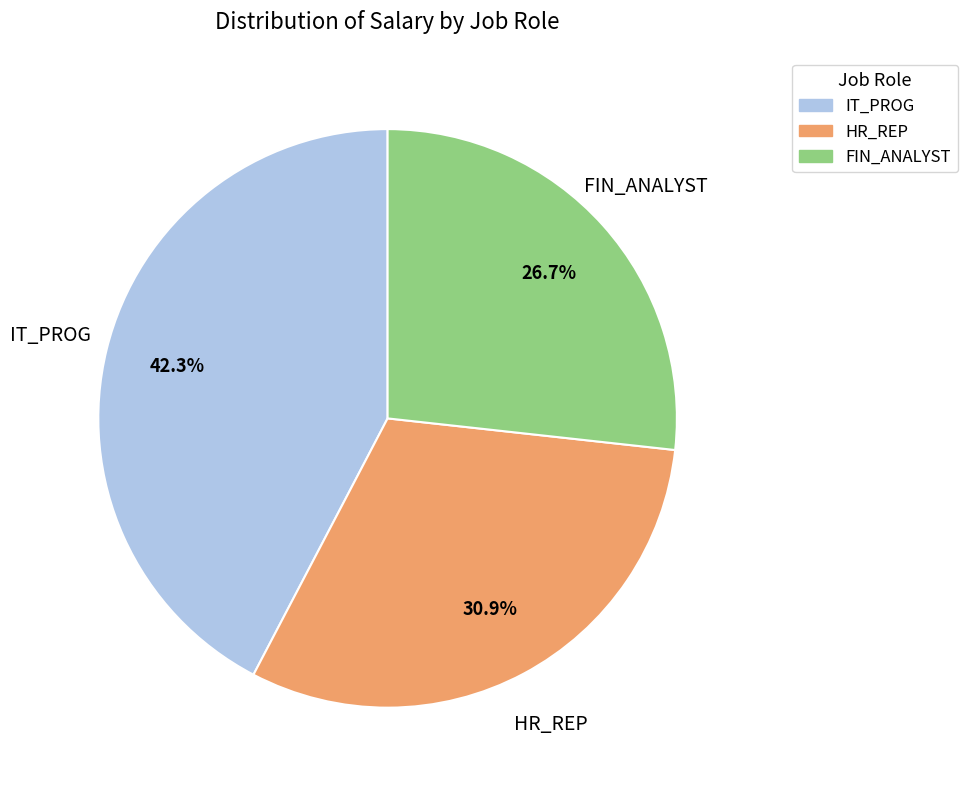

Is there any slice that represents more than half of the pie?

No